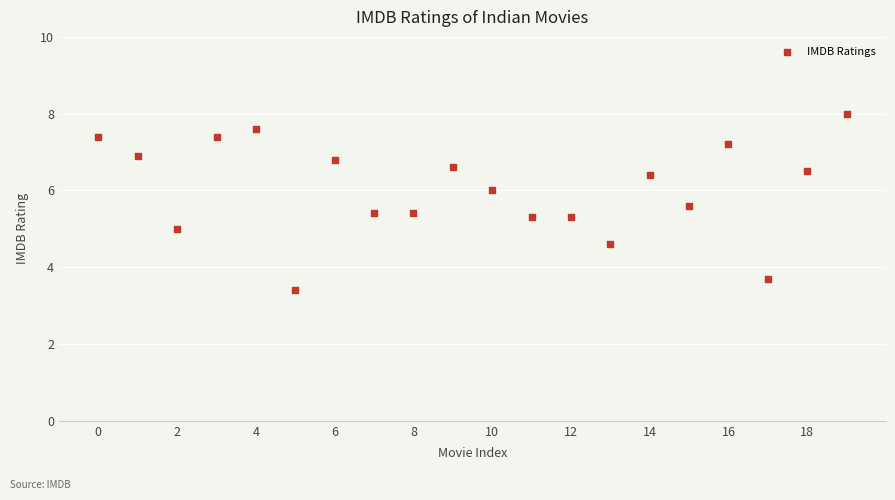

What is the range of Y values (max minus min)?

4.6